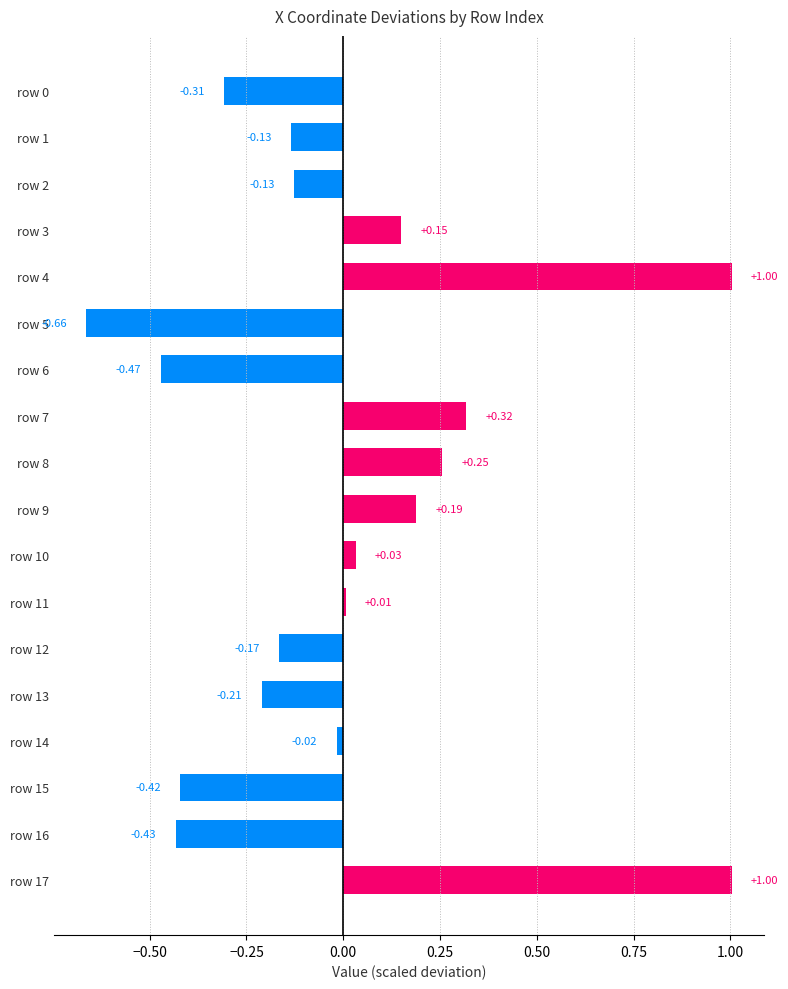

Between row 13 and row 17, which is larger?

row 17